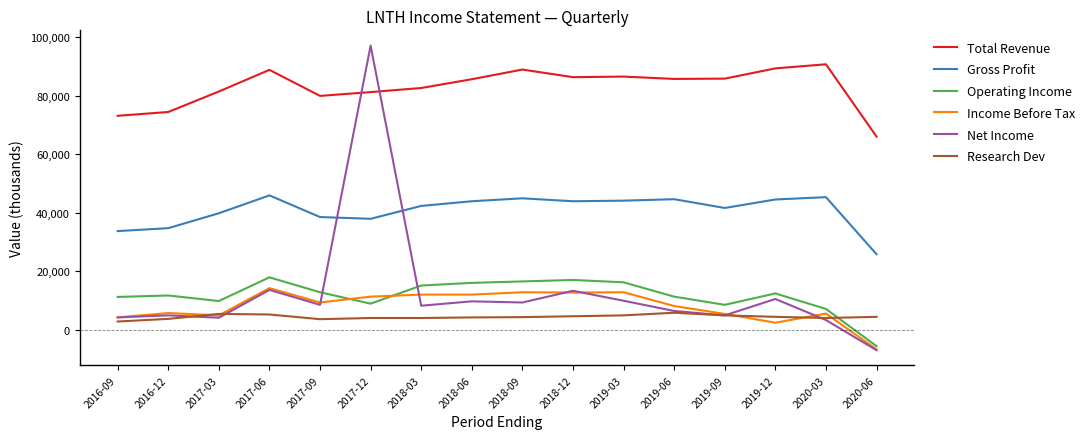

At how many categories does at least one series exceed 9776?

16